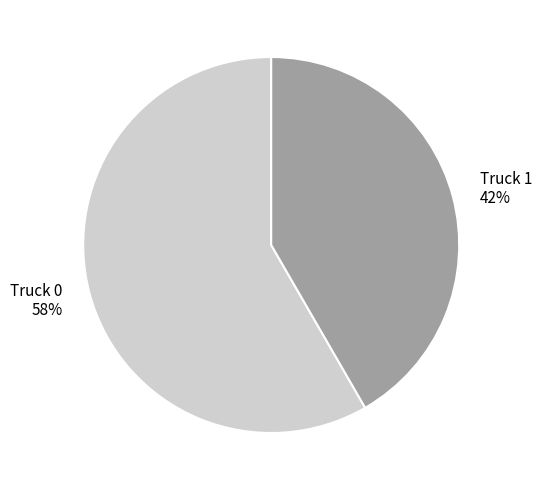

To the nearest percent, what is the average slice percentage?

50%